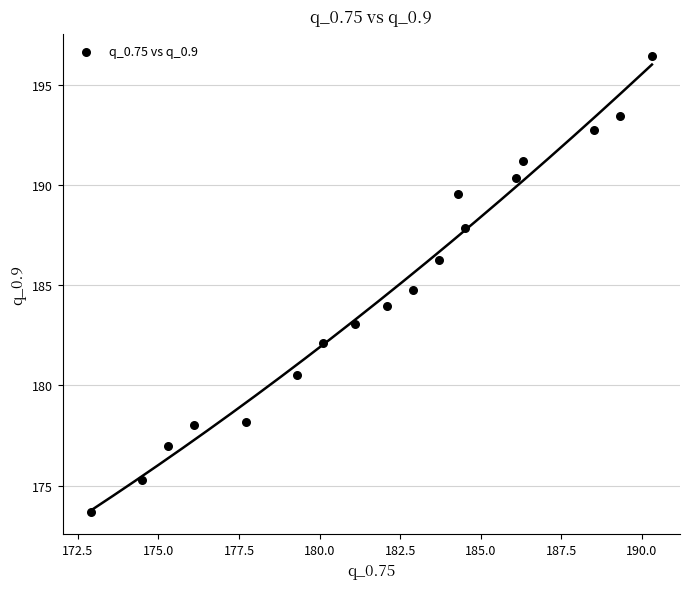

What Y value in the scatter plot is closest to 185?

184.7